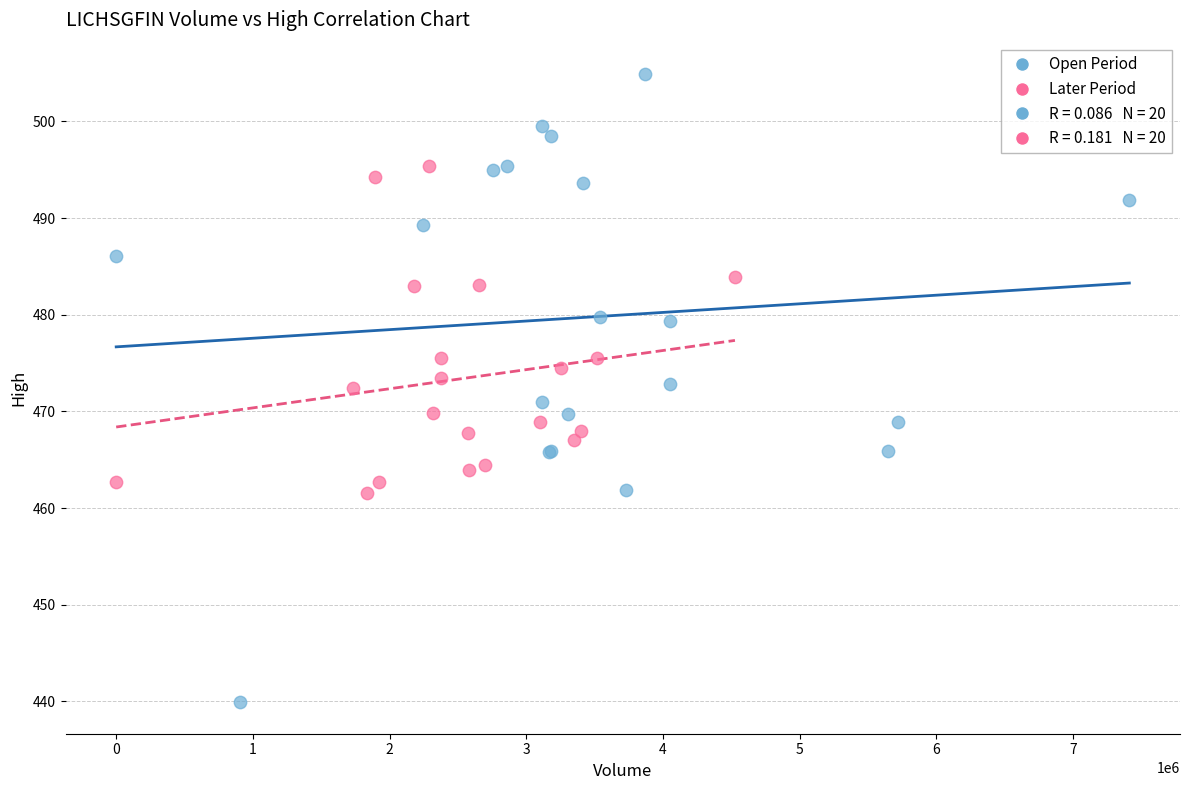

Which series contains the highest Y value?

Open Period